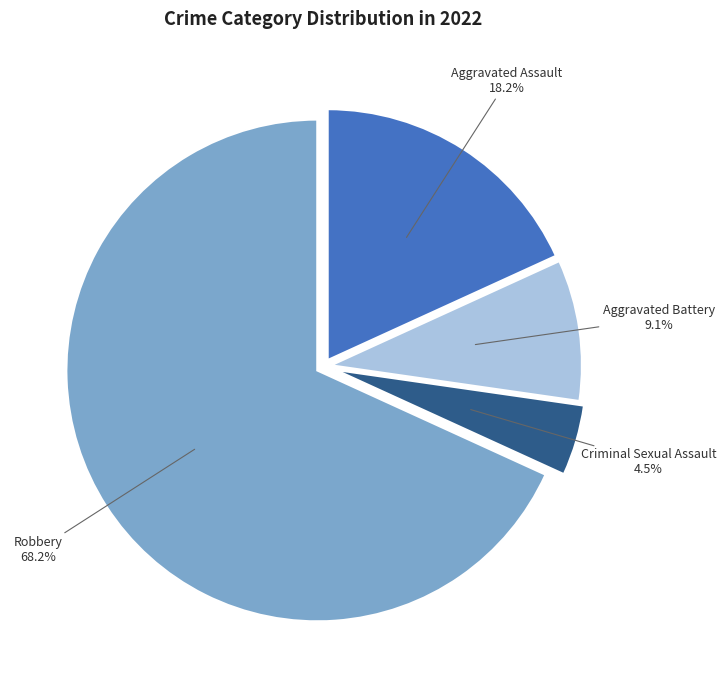

To the nearest percent, what is the difference between the Robbery and Criminal Sexual Assault slice percentages?

64%